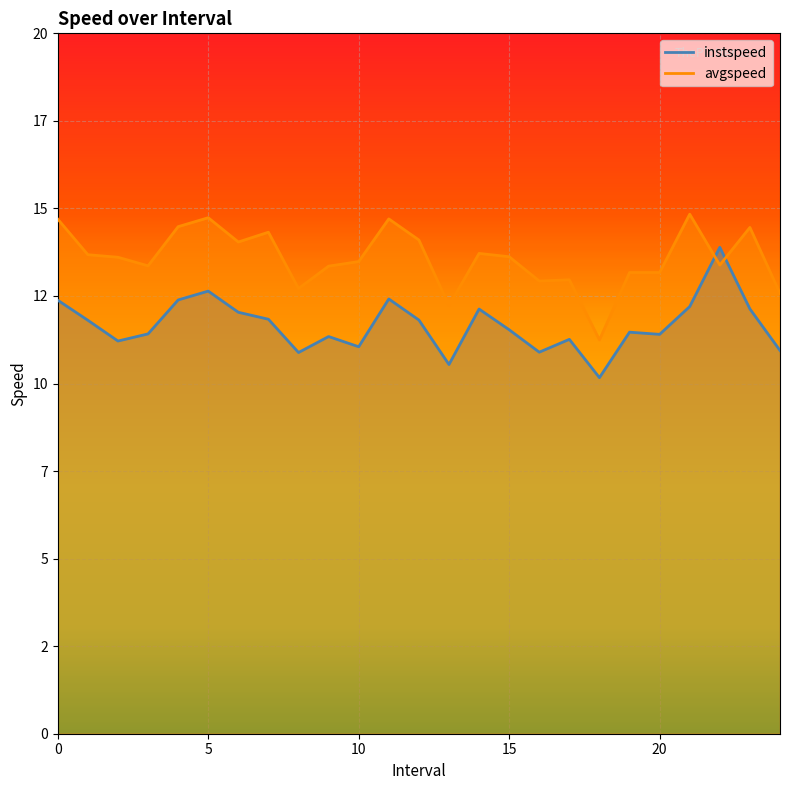

Reading left to right, extract all data points from this chart.

instspeed: 0.0=12.4	1.0=11.8	2.0=11.2	3.0=11.4	4.0=12.4	5.0=12.6	6.0=12.0	7.0=11.8	8.0=10.9	9.0=11.3	10.0=11.1	11.0=12.4	12.0=11.8	13.0=10.5	14.0=12.1	15.0=11.5	16.0=10.9	17.0=11.3	18.0=10.2	19.0=11.5	20.0=11.4	21.0=12.2	22.0=13.9	23.0=12.1	24.0=10.9
avgspeed: 0.0=14.7	1.0=13.7	2.0=13.6	3.0=13.4	4.0=14.5	5.0=14.7	6.0=14.0	7.0=14.3	8.0=12.7	9.0=13.4	10.0=13.5	11.0=14.7	12.0=14.1	13.0=12.2	14.0=13.7	15.0=13.6	16.0=12.9	17.0=13.0	18.0=11.2	19.0=13.2	20.0=13.2	21.0=14.8	22.0=13.4	23.0=14.5	24.0=12.6